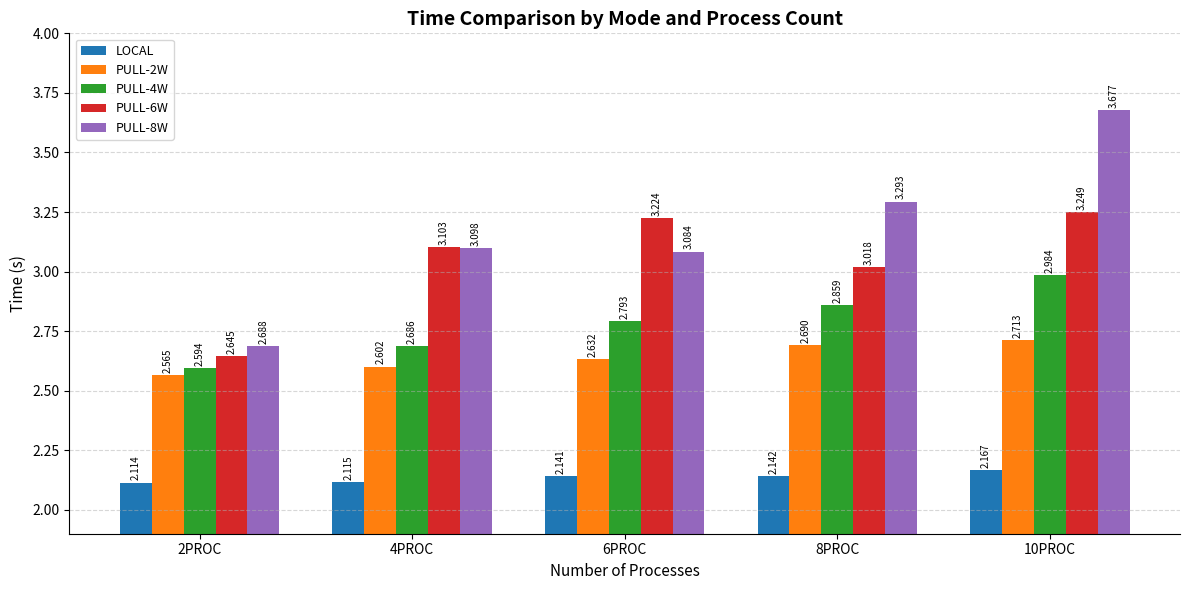

How many groups of bars are there?

5